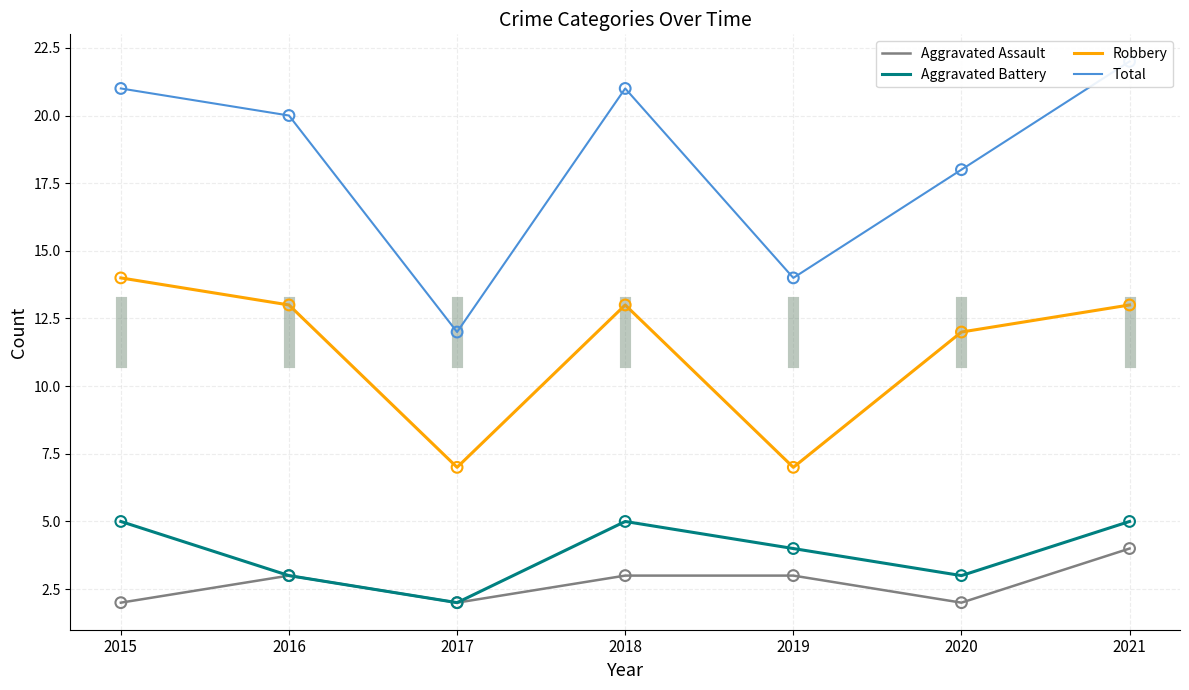

Is the value of Robbery at 2020 greater than the value of Aggravated Assault at 2018?

Yes